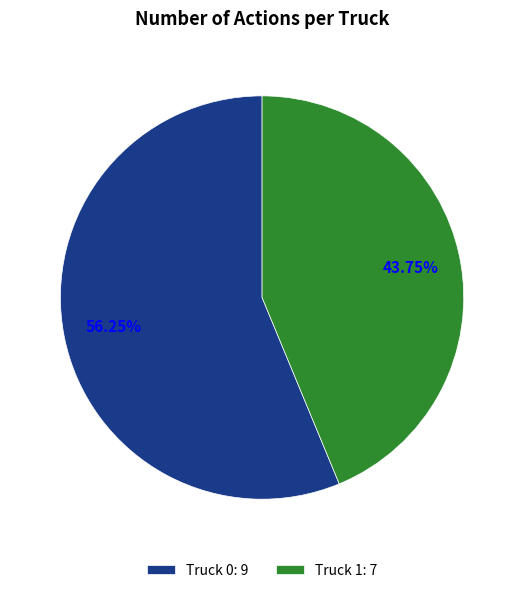

How many segments does this pie chart have?

2